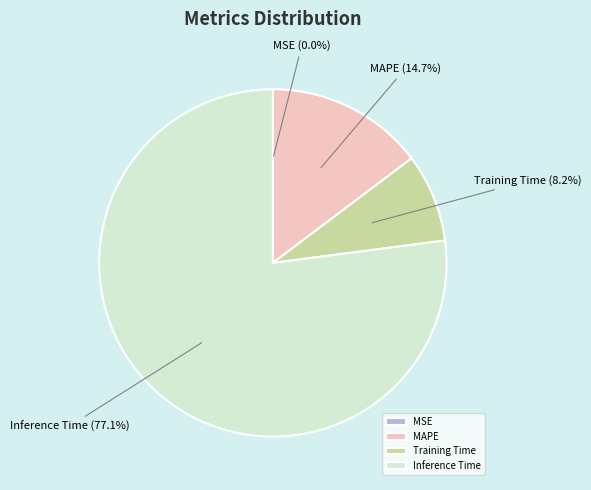

Do Inference Time and Training Time together represent more than half of the pie?

Yes